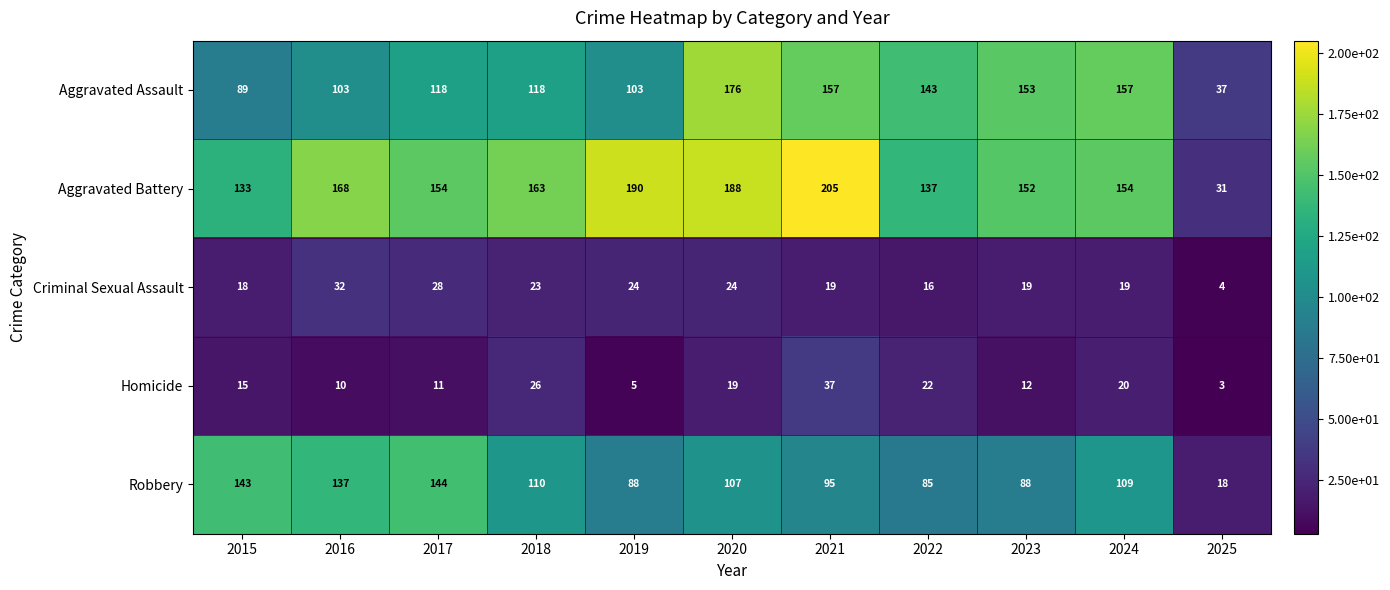

What is the average value of the Homicide series?

16